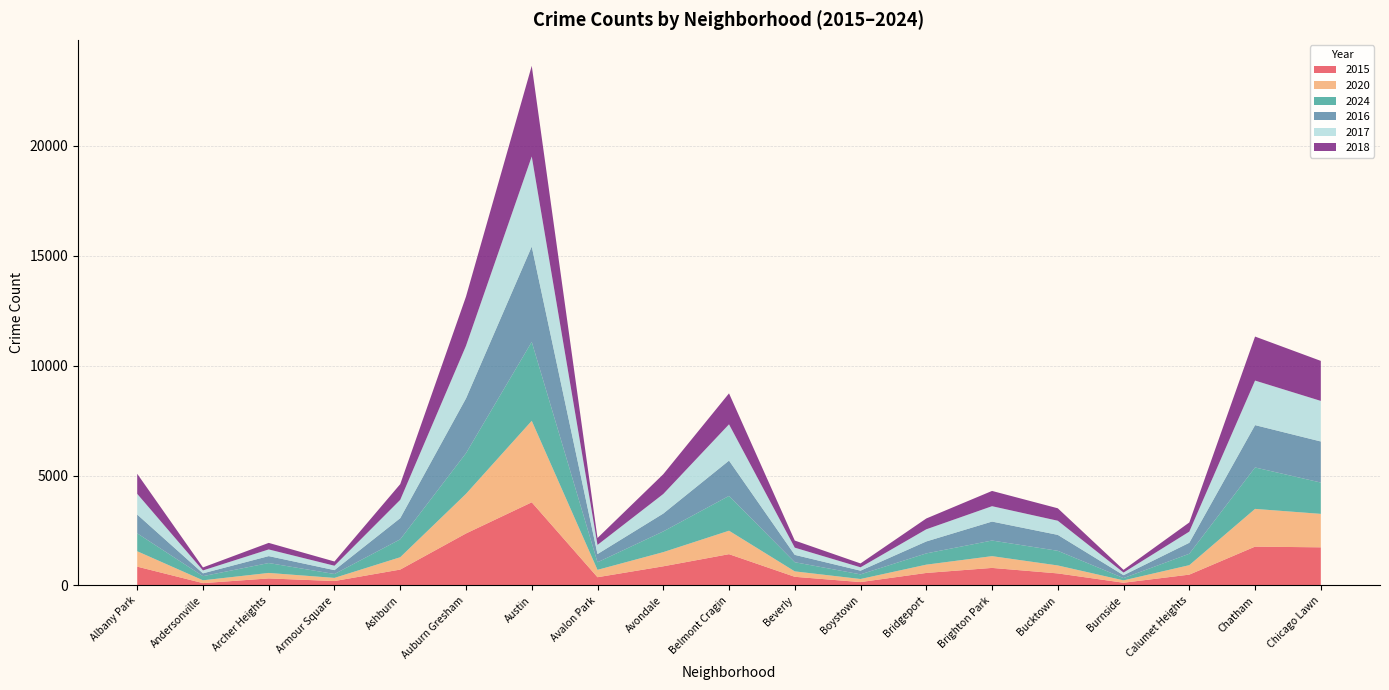

Reading left to right, what are all the values shown in this chart?

2015: Albany Park=857	Andersonville=108	Archer Heights=321	Armour Square=202	Ashburn=724	Auburn Gresham=2365	Austin=3782	Avalon Park=376	Avondale=872	Belmont Cragin=1424	Beverly=395	Boystown=155	Bridgeport=570	Brighton Park=799	Bucktown=549	Burnside=125	Calumet Heights=494	Chatham=1767	Chicago Lawn=1735
2020: Albany Park=700	Andersonville=128	Archer Heights=250	Armour Square=143	Ashburn=561	Auburn Gresham=1801	Austin=3704	Avalon Park=335	Avondale=644	Belmont Cragin=1066	Beverly=247	Boystown=140	Bridgeport=377	Brighton Park=535	Bucktown=362	Burnside=108	Calumet Heights=430	Chatham=1715	Chicago Lawn=1521
2024: Albany Park=814	Andersonville=188	Archer Heights=450	Armour Square=177	Ashburn=814	Auburn Gresham=1849	Austin=3589	Avalon Park=344	Avondale=942	Belmont Cragin=1583	Beverly=416	Boystown=211	Bridgeport=512	Brighton Park=710	Bucktown=666	Burnside=104	Calumet Heights=519	Chatham=1884	Chicago Lawn=1424
2016: Albany Park=855	Andersonville=129	Archer Heights=315	Armour Square=176	Ashburn=962	Auburn Gresham=2490	Austin=4334	Avalon Park=374	Avondale=812	Belmont Cragin=1605	Beverly=334	Boystown=168	Bridgeport=543	Brighton Park=862	Bucktown=724	Burnside=131	Calumet Heights=499	Chatham=1925	Chicago Lawn=1867
2017: Albany Park=941	Andersonville=132	Archer Heights=303	Armour Square=200	Ashburn=833	Auburn Gresham=2390	Austin=4094	Avalon Park=415	Avondale=889	Belmont Cragin=1649	Beverly=328	Boystown=153	Bridgeport=552	Brighton Park=699	Bucktown=643	Burnside=119	Calumet Heights=507	Chatham=2025	Chicago Lawn=1844
2018: Albany Park=912	Andersonville=137	Archer Heights=298	Armour Square=193	Ashburn=715	Auburn Gresham=2238	Austin=4122	Avalon Park=315	Avondale=899	Belmont Cragin=1408	Beverly=323	Boystown=176	Bridgeport=492	Brighton Park=694	Bucktown=566	Burnside=125	Calumet Heights=417	Chatham=2001	Chicago Lawn=1820